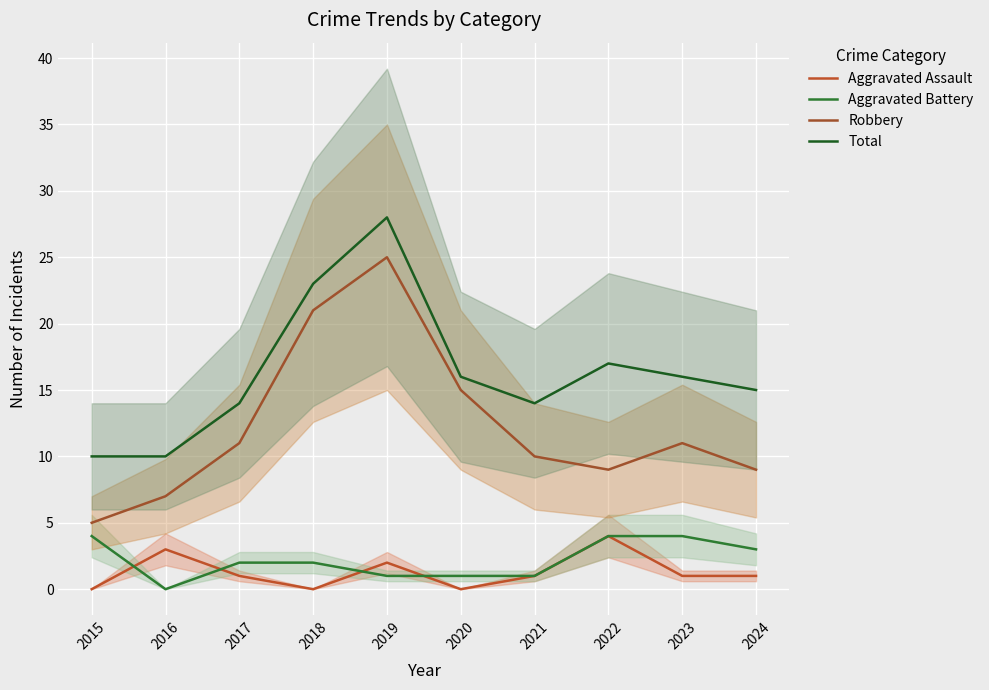

True or false: Aggravated Battery has more than 0 interior local peaks.

False